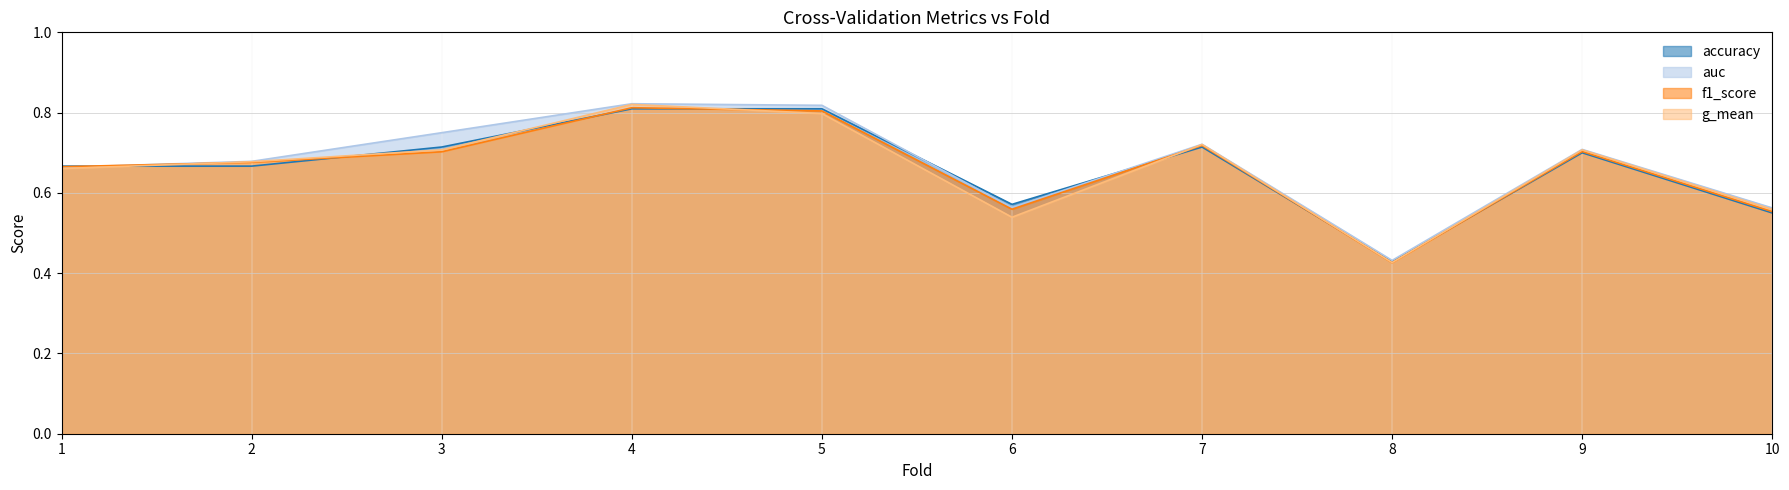

Which series changed the most between 4 and 5?

g_mean